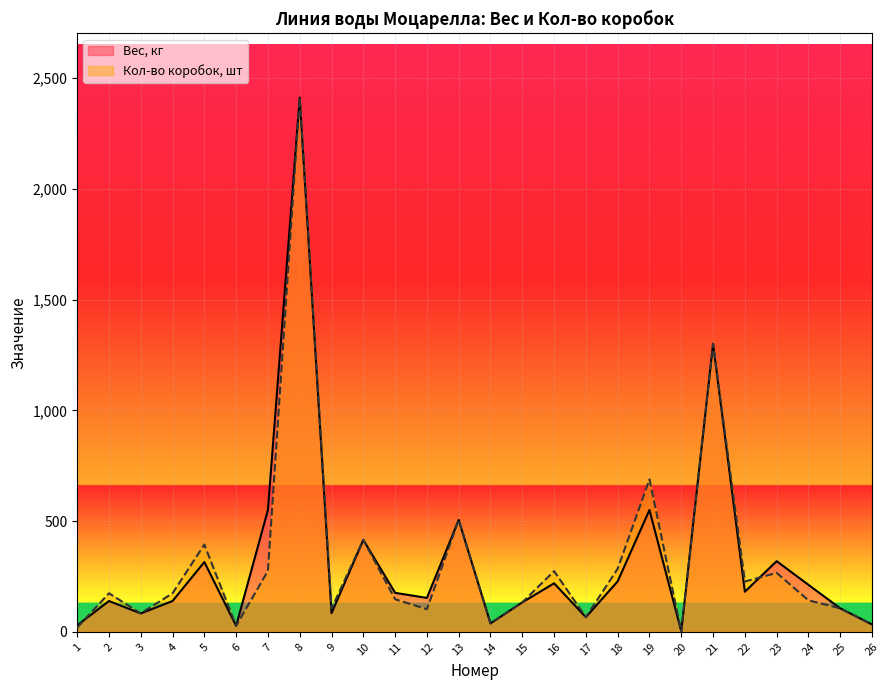

At which category is the sum across all series the highest?

8